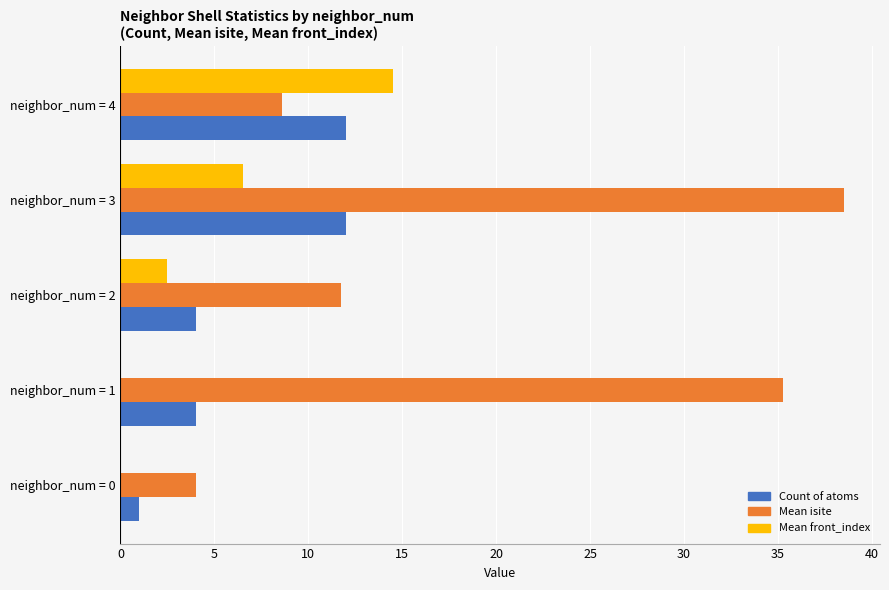

Which series has the largest total across all categories?

Mean isite